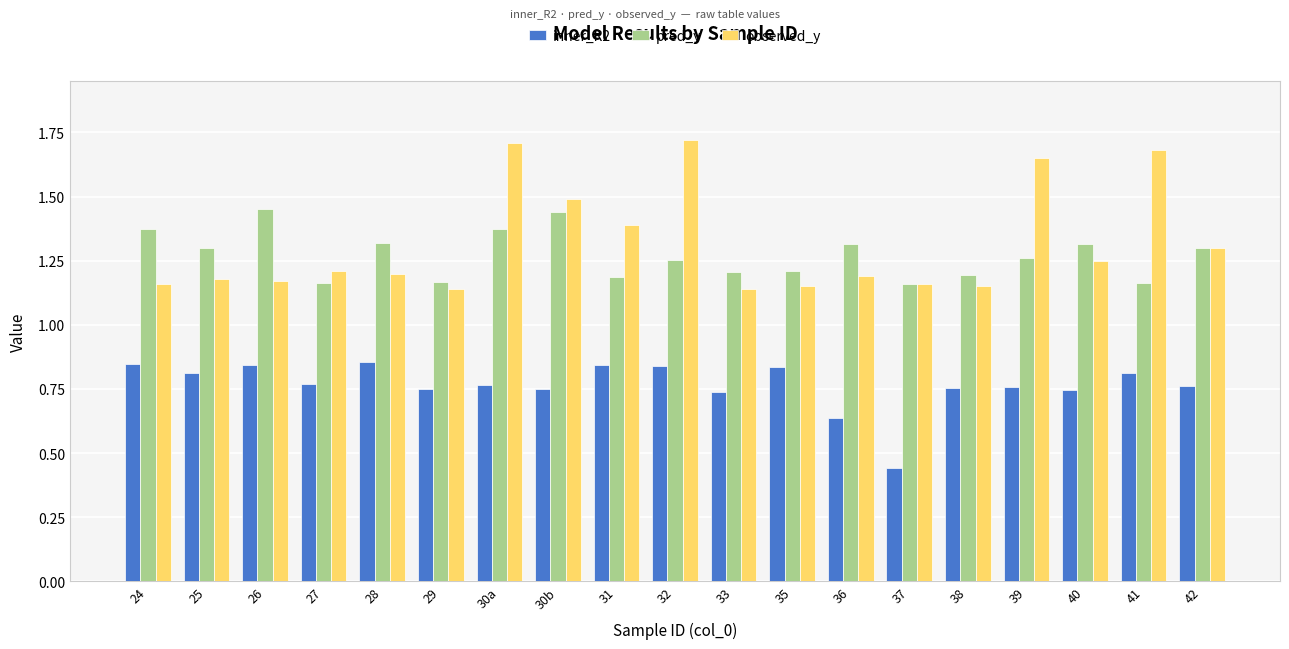

Are the bars grouped side by side (vs. stacked)?

Yes